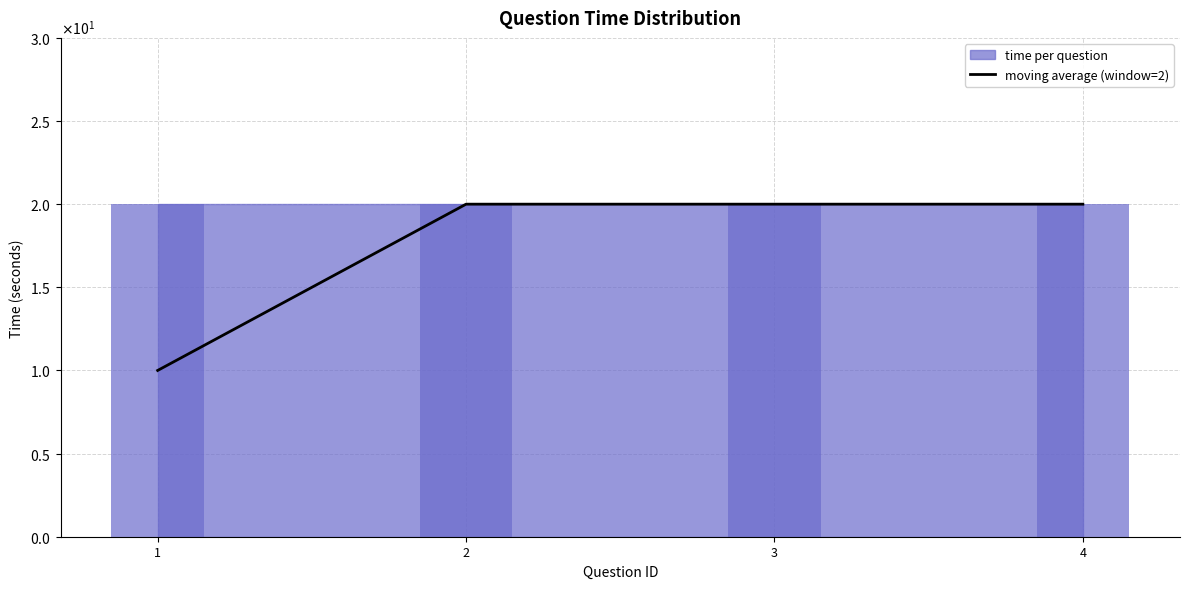

Which has a higher value, 1 or 3?

3